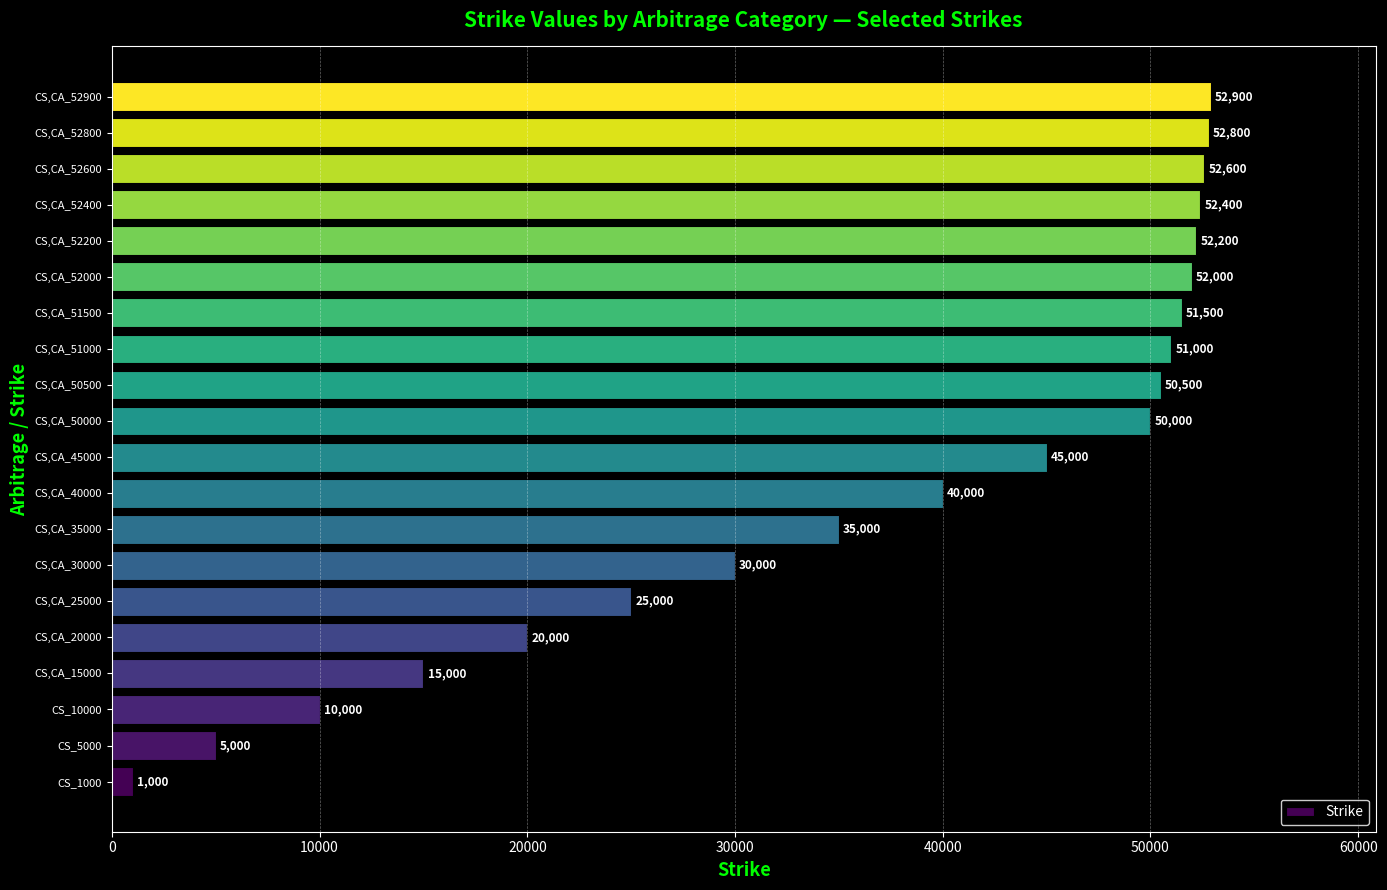

What value does the data have at CS,CA_45000, to the nearest 100?

45000